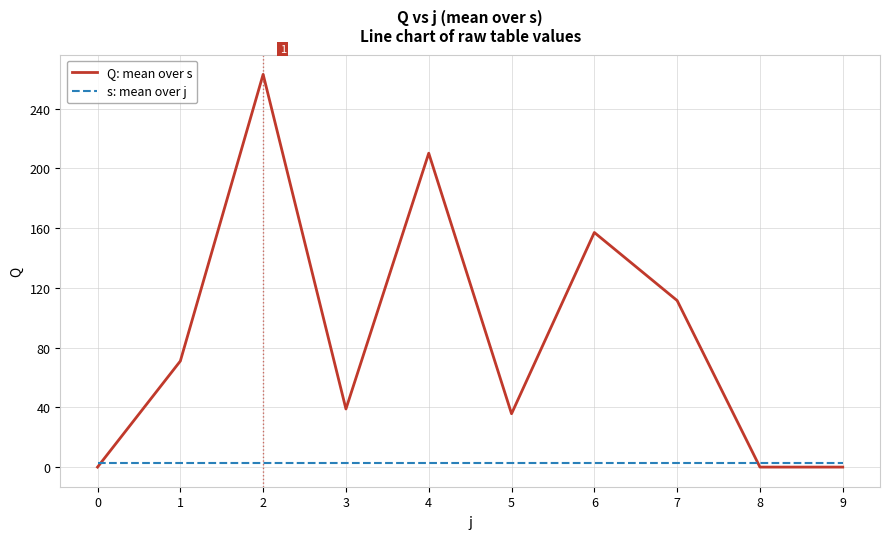

True or false: s: mean over j and Q: mean over s cross at least once.

True